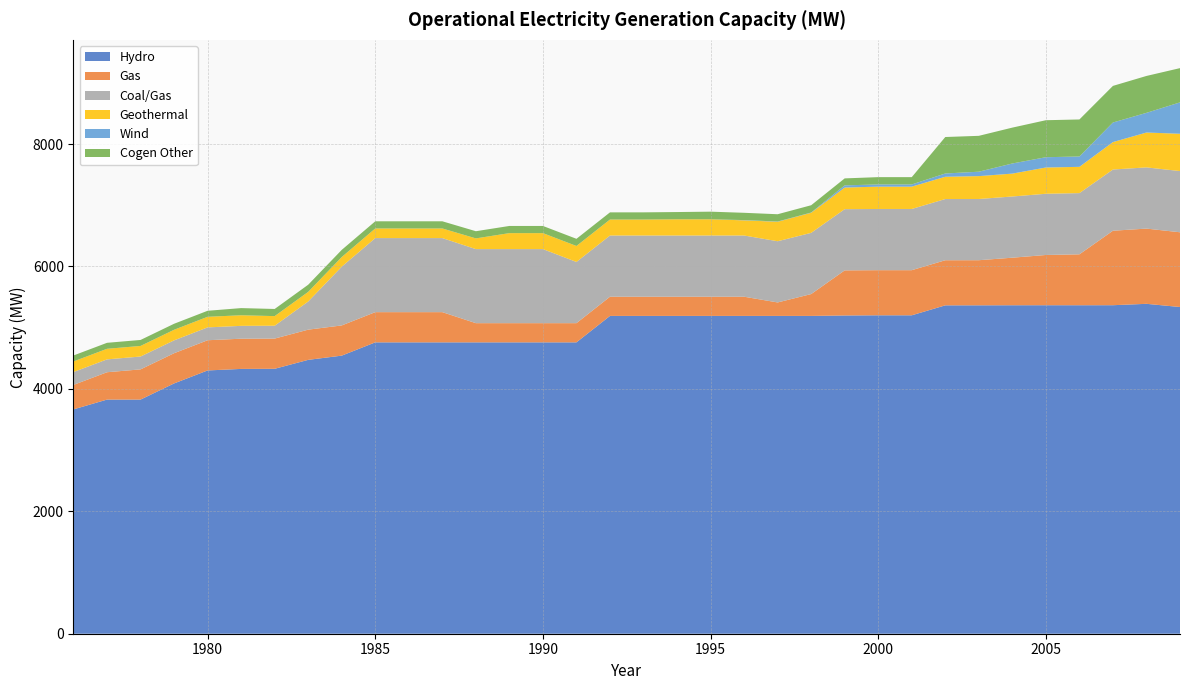

Reading left to right, extract all data points from this chart.

Hydro: 3665.3	3825.3	3825.3	4089.3	4301.3	4326.3	4328.3	4474.2	4543.2	4760.2	4760.2	4760.2	4760.2	4760.2	4760.2	4760.2	5192.2	5192.2	5192.2	5192.2	5192.2	5192.2	5192.2	5199.2	5202.2	5202.2	5364.8	5365.2	5366.3	5366.7	5366.5	5367.0	5389.6	5337.6
Gas: 400.0	446.8	493.5	493.5	493.5	493.5	493.5	493.5	493.5	493.5	493.5	493.5	313.5	313.5	313.5	313.5	313.5	313.5	313.5	313.5	313.5	220.0	357.0	737.0	737.0	737.0	737.0	737.0	777.0	821.0	831.9	1216.9	1229.0	1221.0
Coal/Gas: 210.0	210.0	210.0	210.0	210.0	210.0	210.0	460.0	960.0	1210.0	1210.0	1210.0	1210.0	1210.0	1210.0	1000.0	1000.0	1000.0	1000.0	1000.0	1000.0	1000.0	1000.0	1000.0	1000.0	1000.0	1000.0	1000.0	1000.0	1000.0	1000.0	1000.0	1000.0	1000.0
Geothermal: 173.0	173.0	173.0	173.0	173.0	173.0	157.2	157.2	157.2	157.2	157.2	157.2	175.0	261.0	261.0	261.0	261.0	261.0	265.0	265.0	248.0	318.0	328.0	353.0	365.0	365.0	363.8	373.8	373.8	429.2	429.2	448.2	569.7	609.3
Wind: 0.0	0.0	0.0	0.0	0.0	0.0	0.0	0.0	0.0	0.0	0.0	0.0	0.0	0.0	0.0	0.0	0.0	0.2	0.2	0.2	4.1	4.1	4.1	35.8	35.8	35.8	53.4	72.2	165.5	168.0	169.0	320.0	321.5	512.9
Cogen Other: 97.6	97.6	97.6	98.2	98.3	117.0	116.6	116.9	117.0	117.0	117.0	117.1	117.1	117.1	117.1	117.1	117.1	117.1	118.1	124.4	119.0	119.0	119.0	114.0	119.4	119.4	595.9	585.9	585.9	604.4	605.0	598.0	602.7	559.6